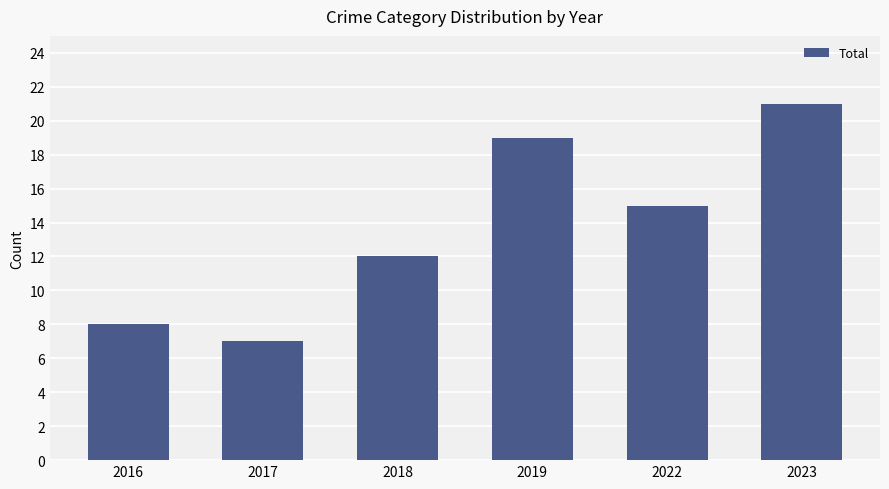

How many series are shown in this chart?

1